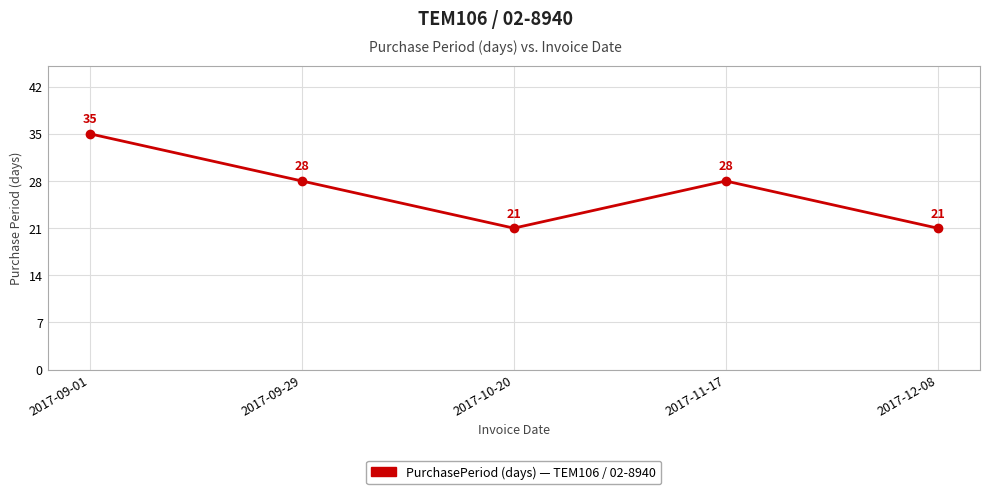

At which label does the data first exceed 28?

2017-09-01